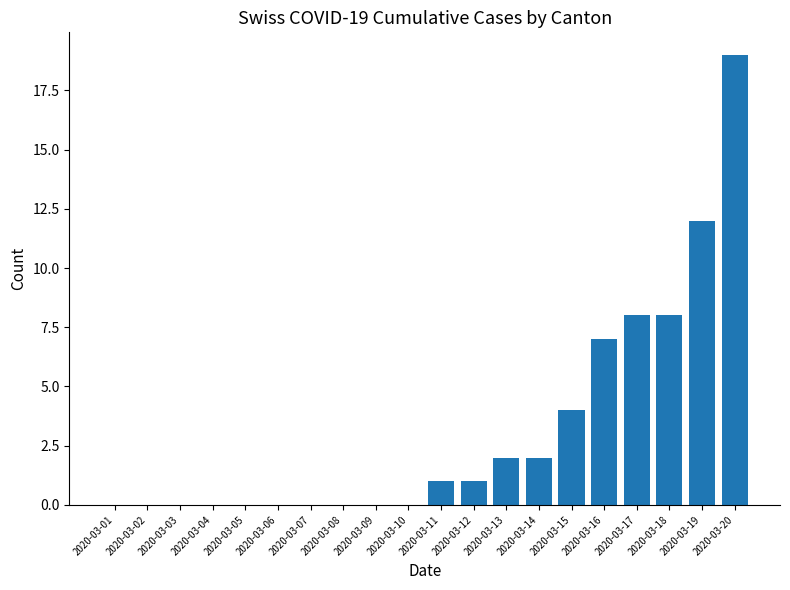

What is the maximum value shown in the chart?

19